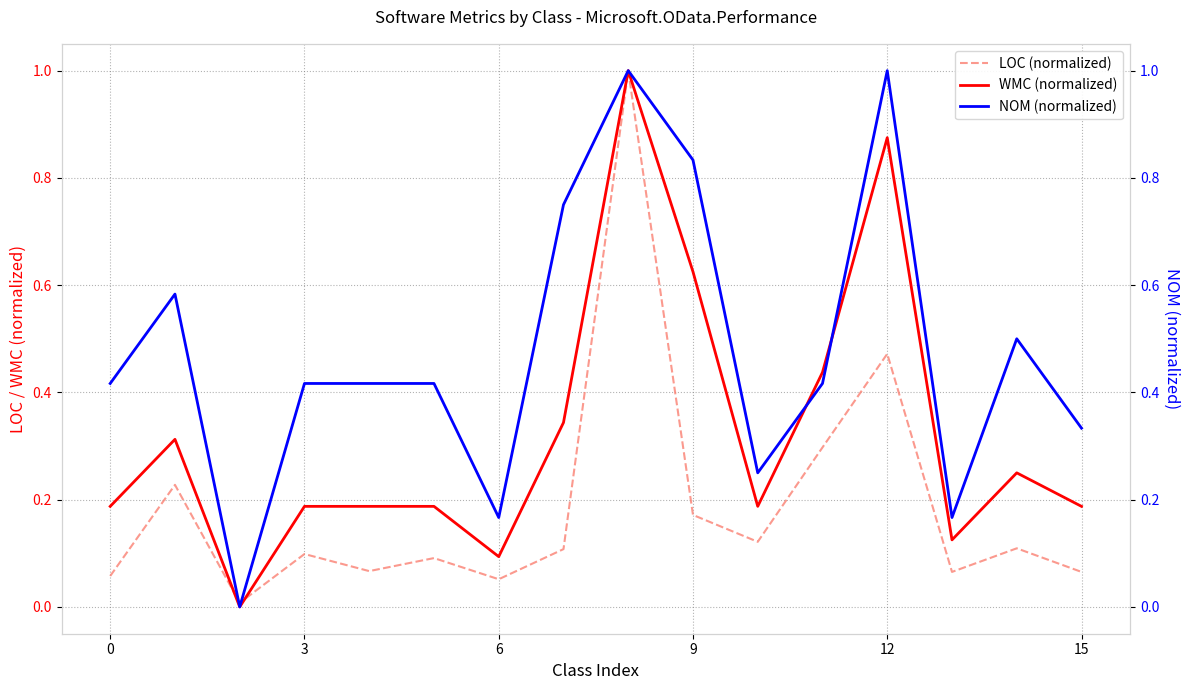

Is the value of LOC (normalized) at 3 greater than the value of WMC (normalized) at 12?

No